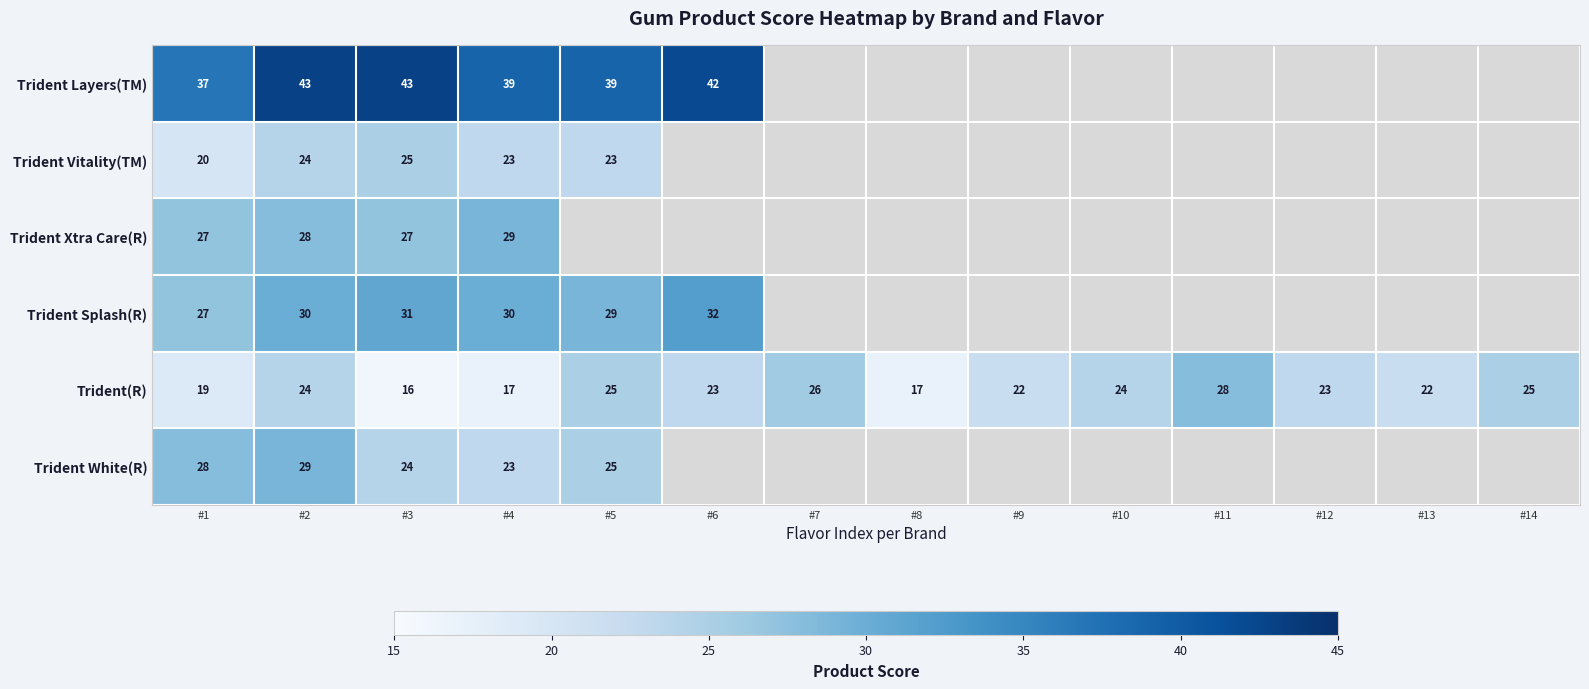

What is the total value across all series at #1?

158